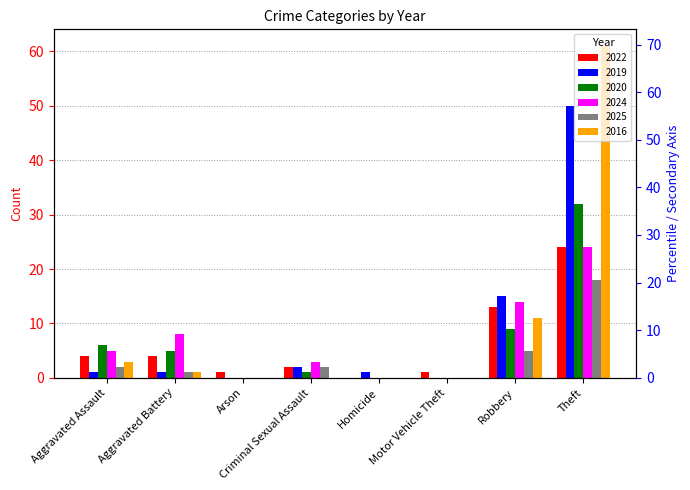

Where is 2024 nearest to the value 12?

Robbery